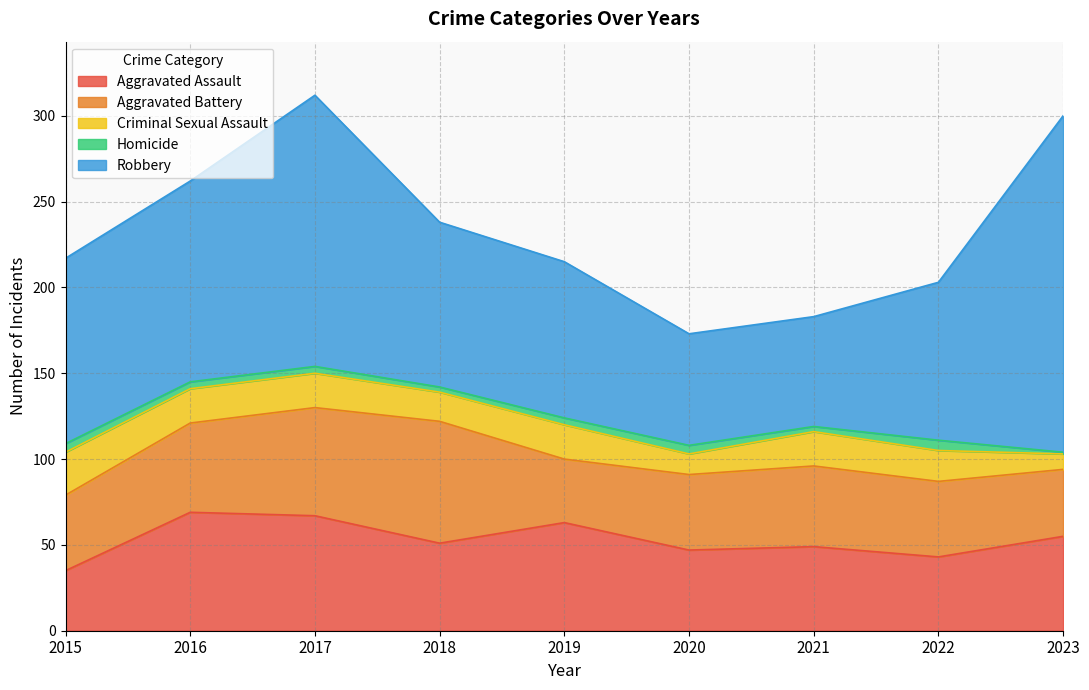

Is the value of Aggravated Assault at 2019 greater than the value of Aggravated Battery at 2019?

Yes